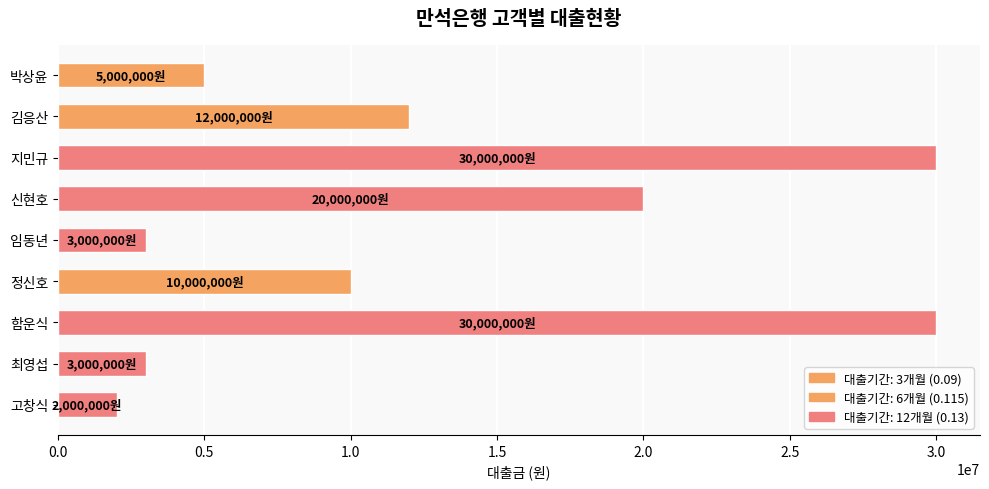

What is the difference between the maximum and minimum values?

28000000